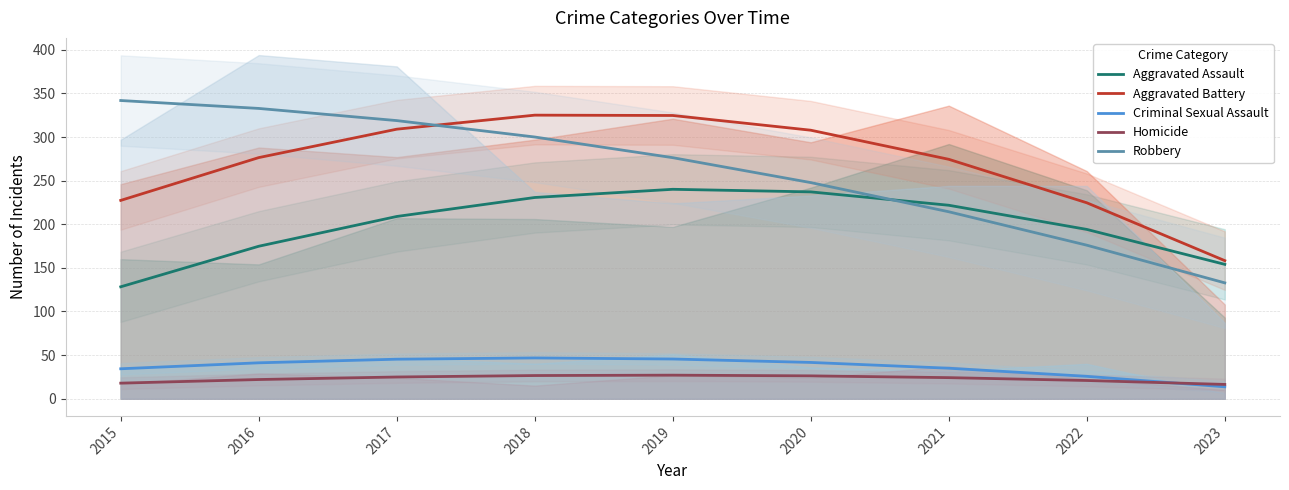

True or false: Criminal Sexual Assault has more than 1 interior local peaks.

False